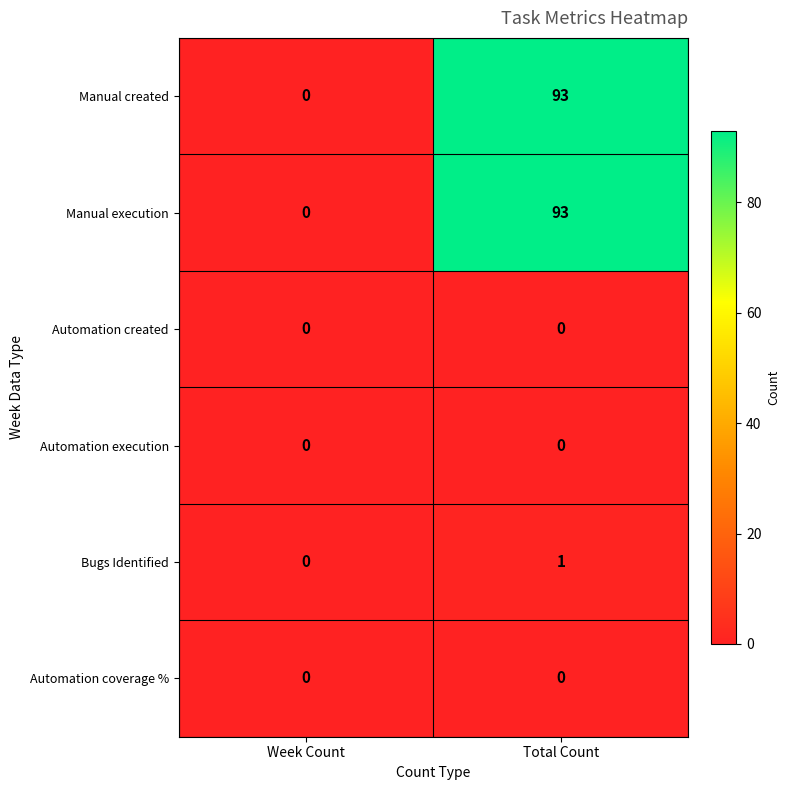

Count the number of categories in the chart.

2